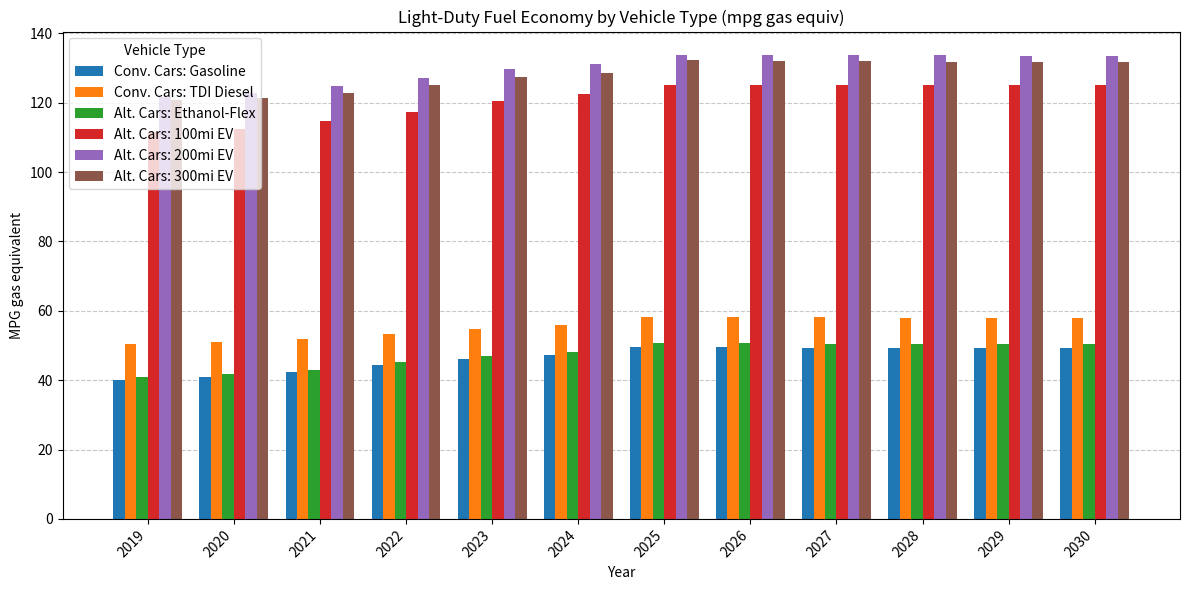

Is it true that Alt. Cars: Ethanol-Flex equals 62.9 at 2020?

False